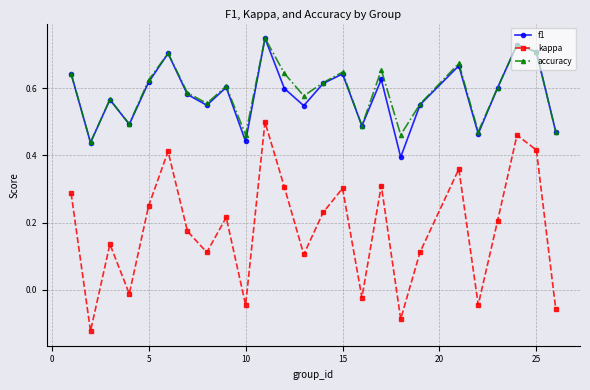

Which series has the widest spread of values?

kappa